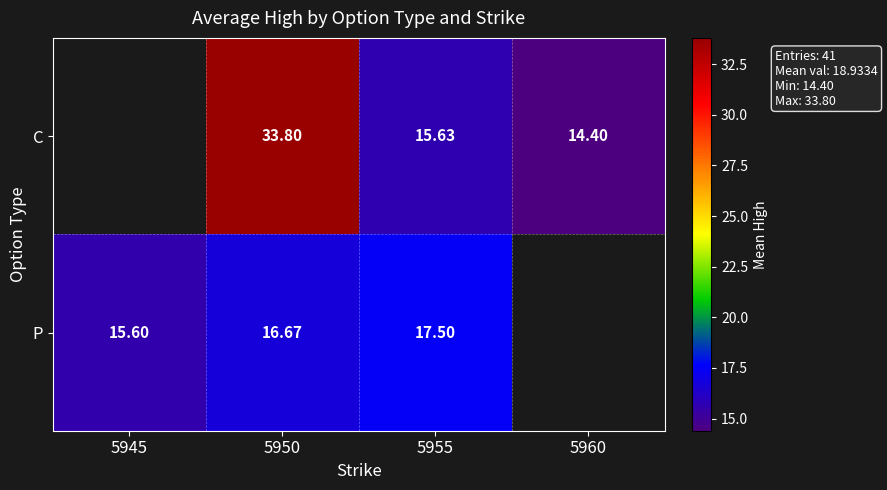

What is the maximum value shown in the chart?

33.8